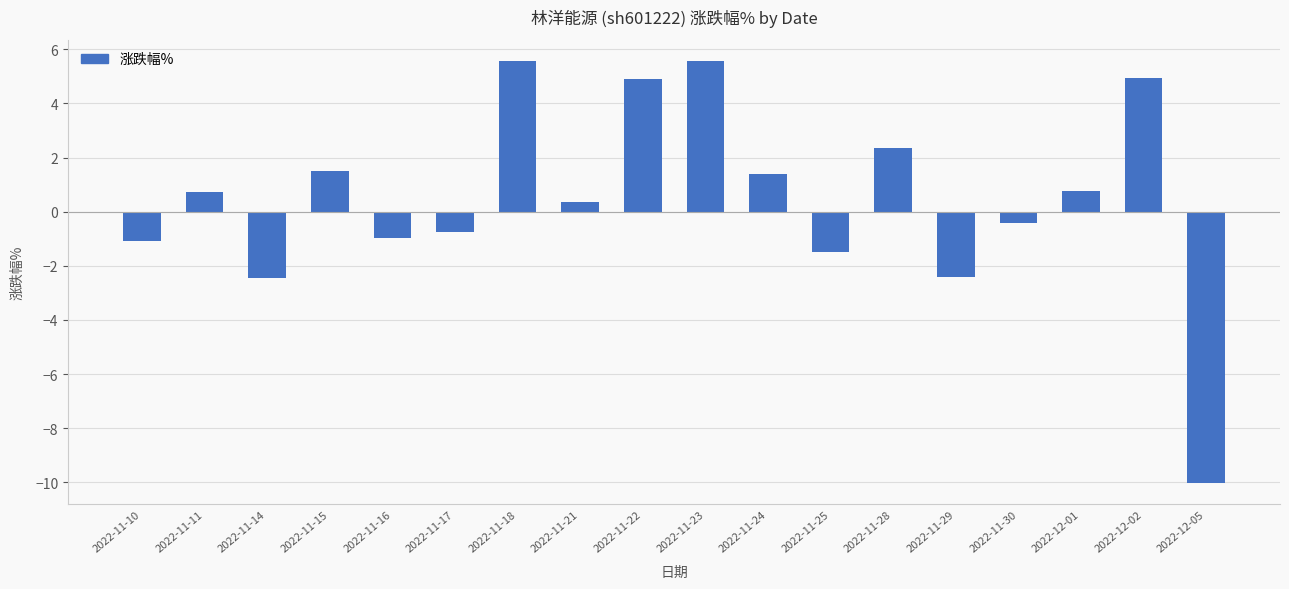

How many values are below 0?

8